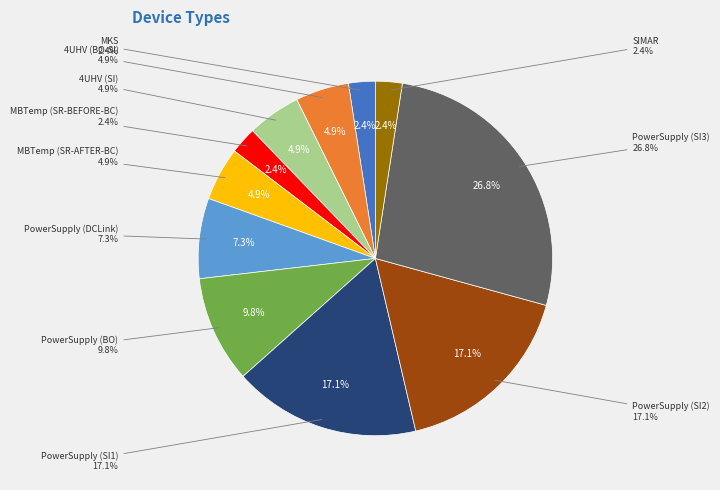

What percentage is the MBTemp (SR-AFTER-BC) slice, to the nearest percent?

5%